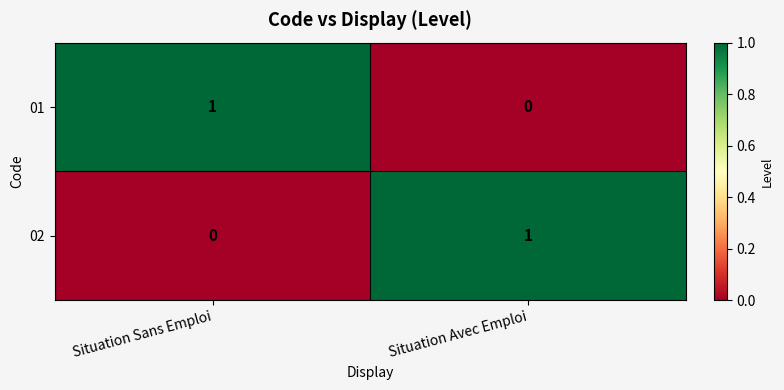

Reading left to right, transcribe all the data shown in this chart.

01: 1	0
02: 0	1